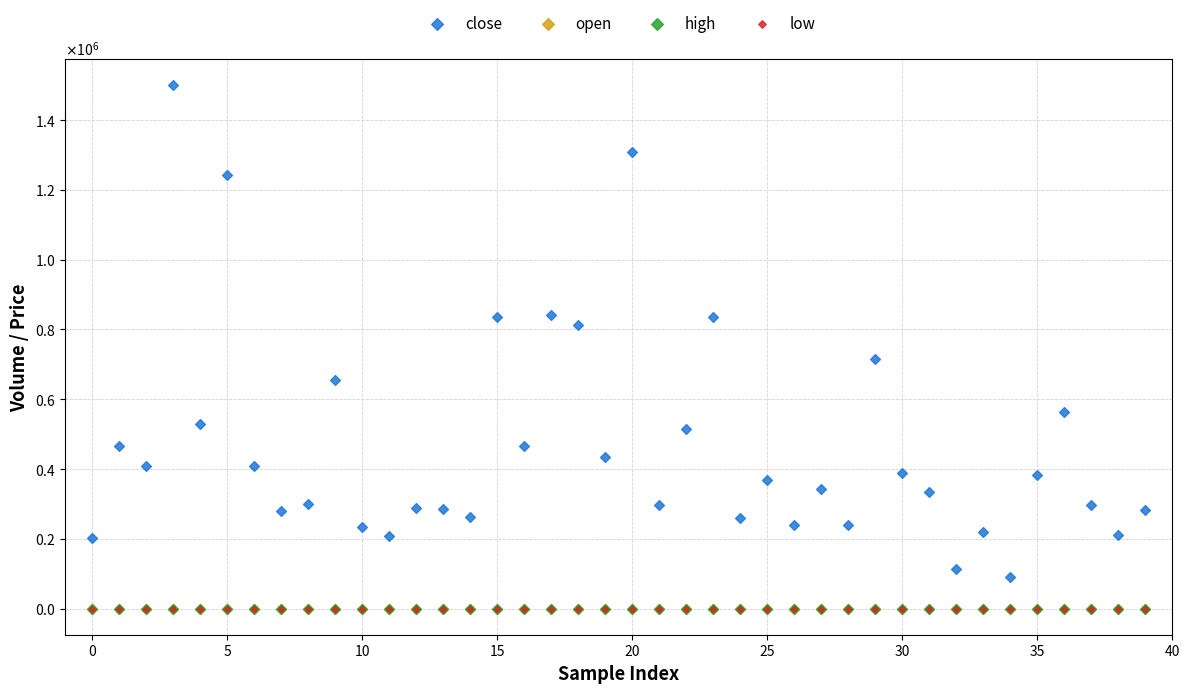

Which series contains the highest Y value?

close